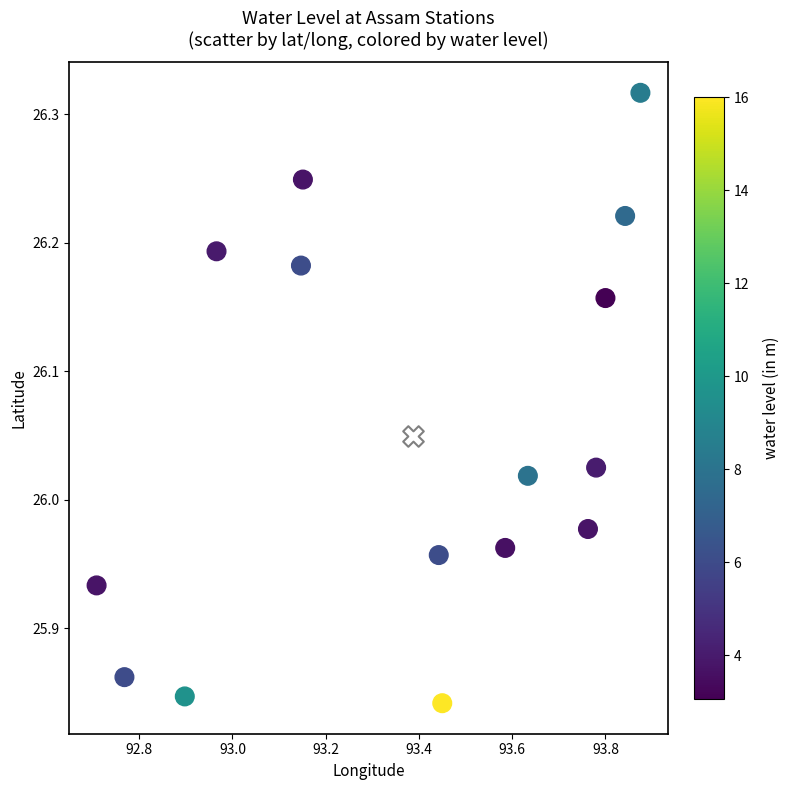

What is the maximum value shown in the chart?

26.3